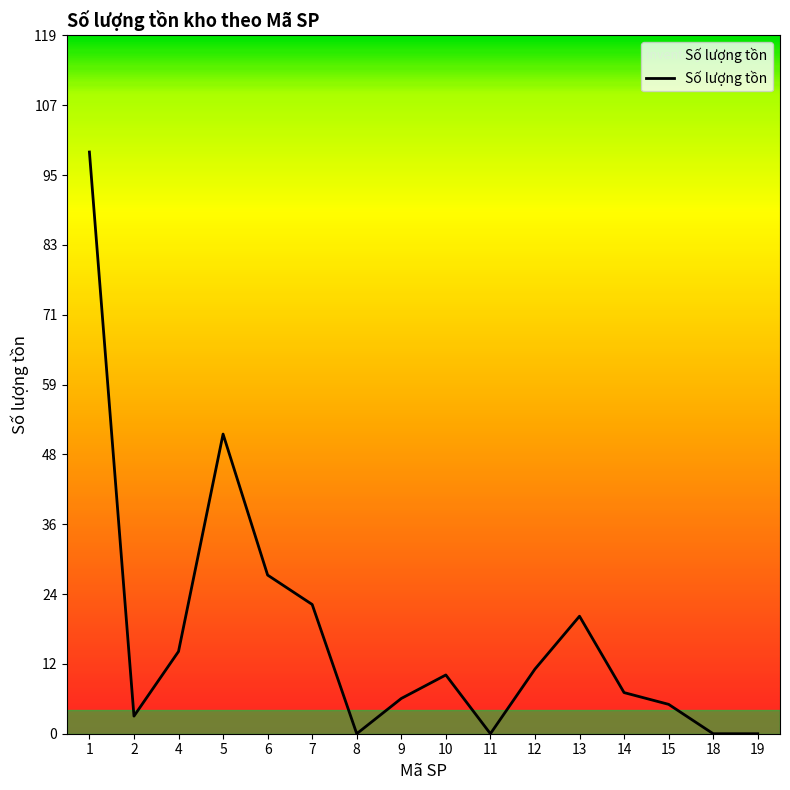

Reading left to right, extract all data points from this chart.

99	3	14	51	27	22	0	6	10	0	11	20	7	5	0	0